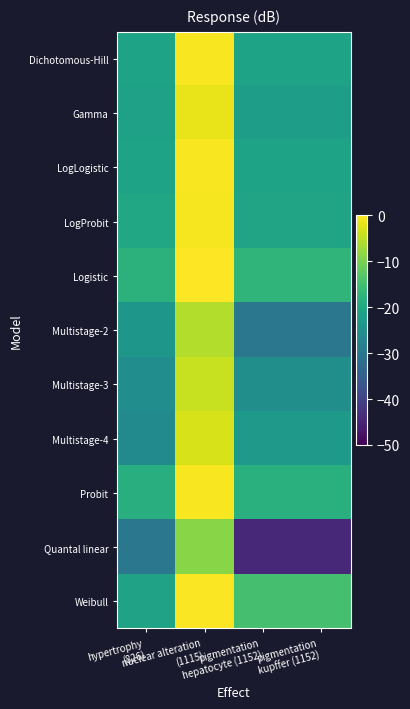

Between hypertrophy (826) and pigmentation hepatocyte (1152), which series saw the biggest shift?

Quantal linear